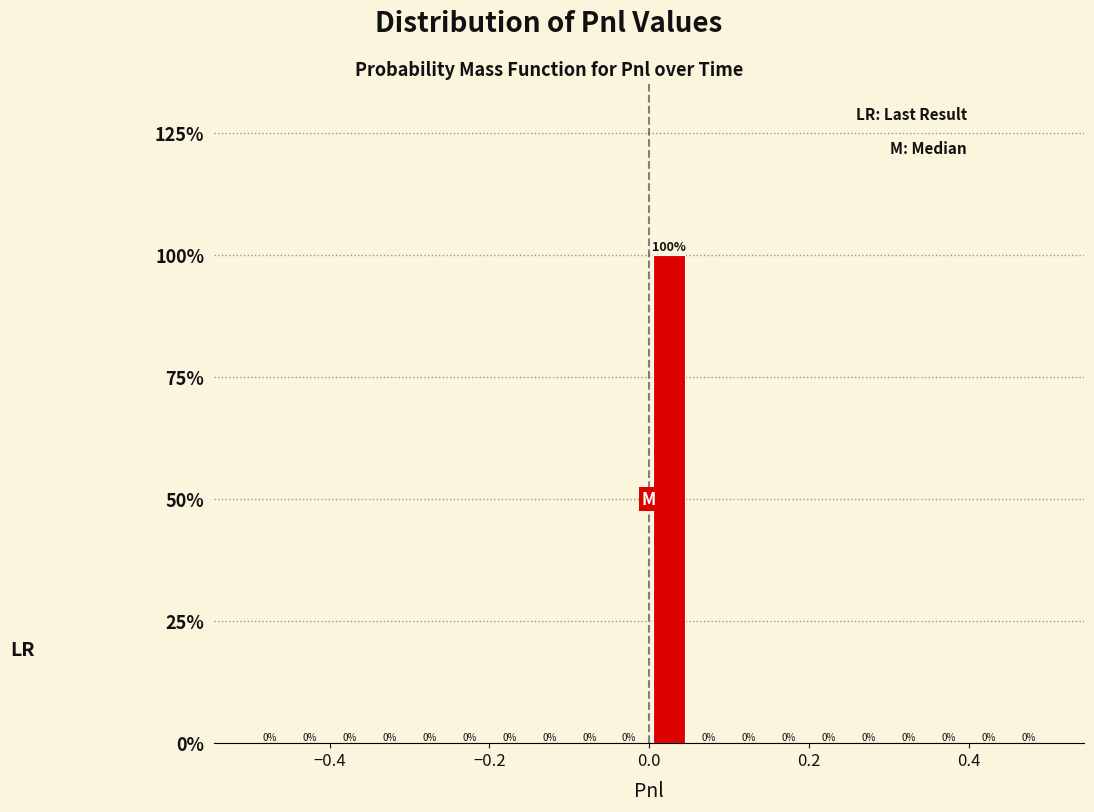

Read against the x-axis, roughly where is the centre of the tallest bar?

0.02